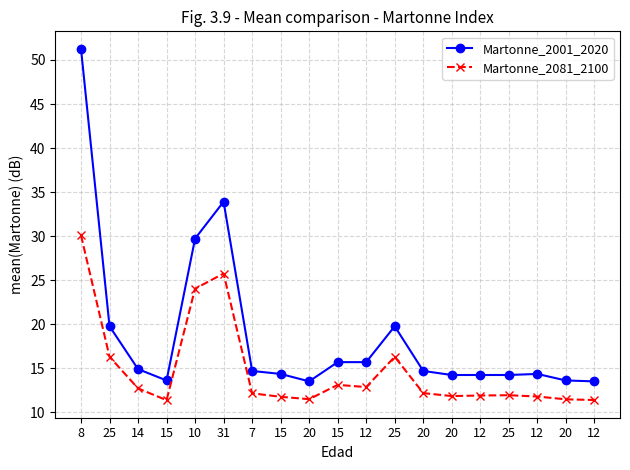

Which series has the widest spread of values?

Martonne_2001_2020